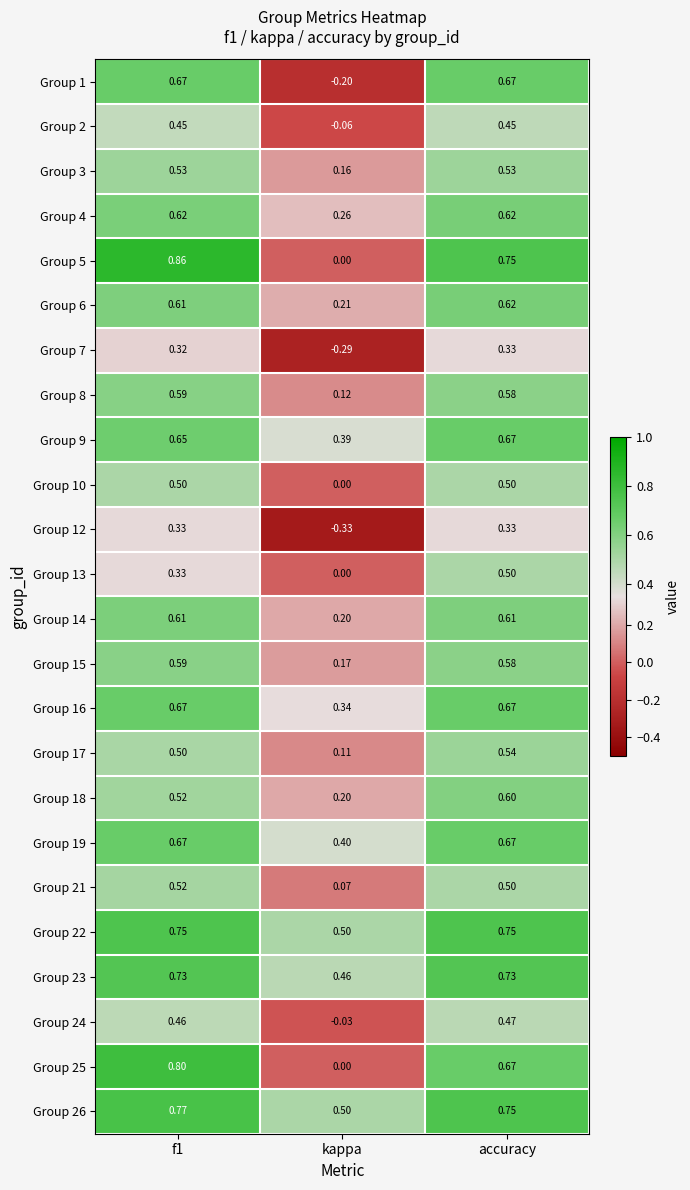

What is the spread (max minus min) of values at accuracy?

0.4